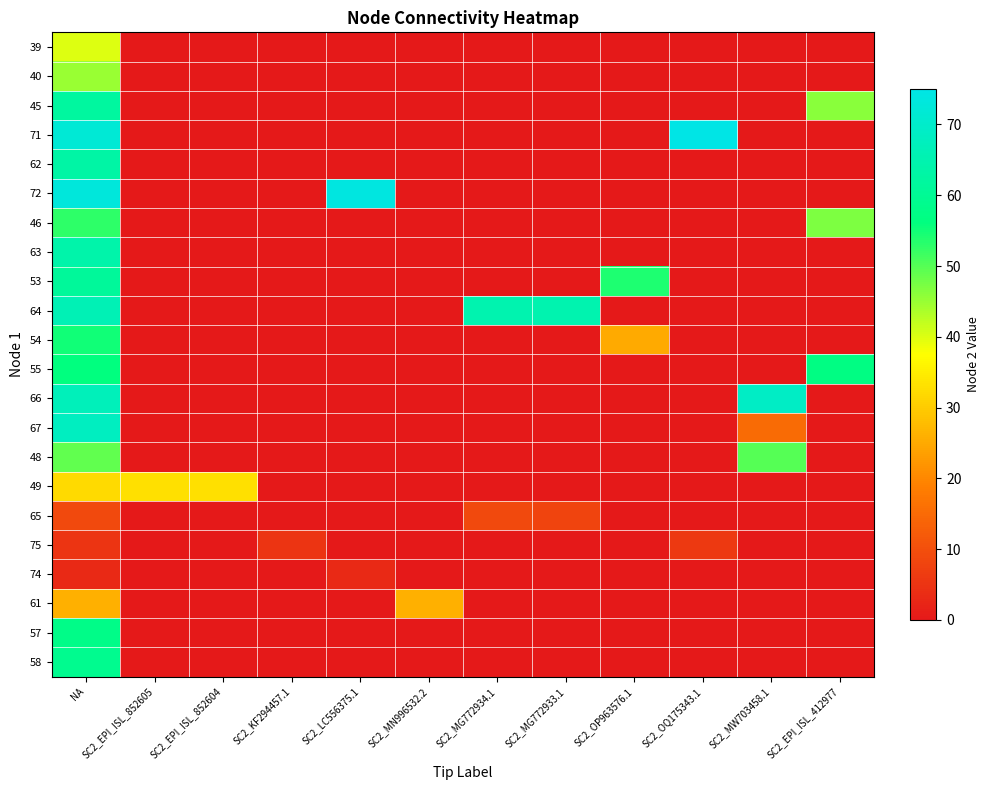

Rank the series by their maximum value, from highest to lowest.

71, 72, 66, 67, 64, 63, 62, 45, 53, 58, 57, 55, 54, 46, 48, 40, 39, 49, 61, 65, 75, 74